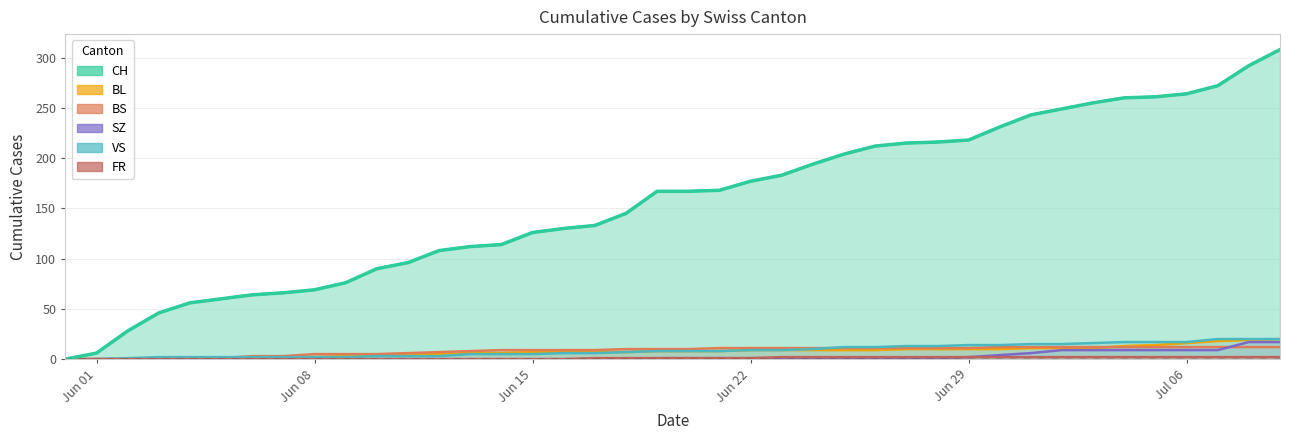

What is the greatest value displayed?

308